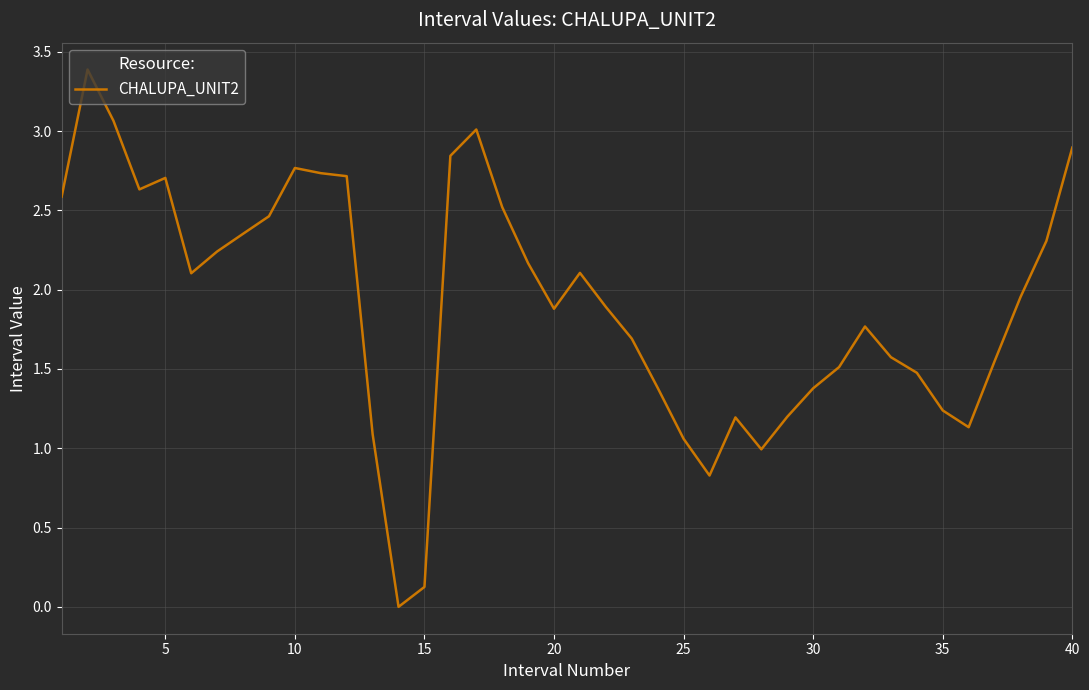

What is the greatest value displayed?

3.4